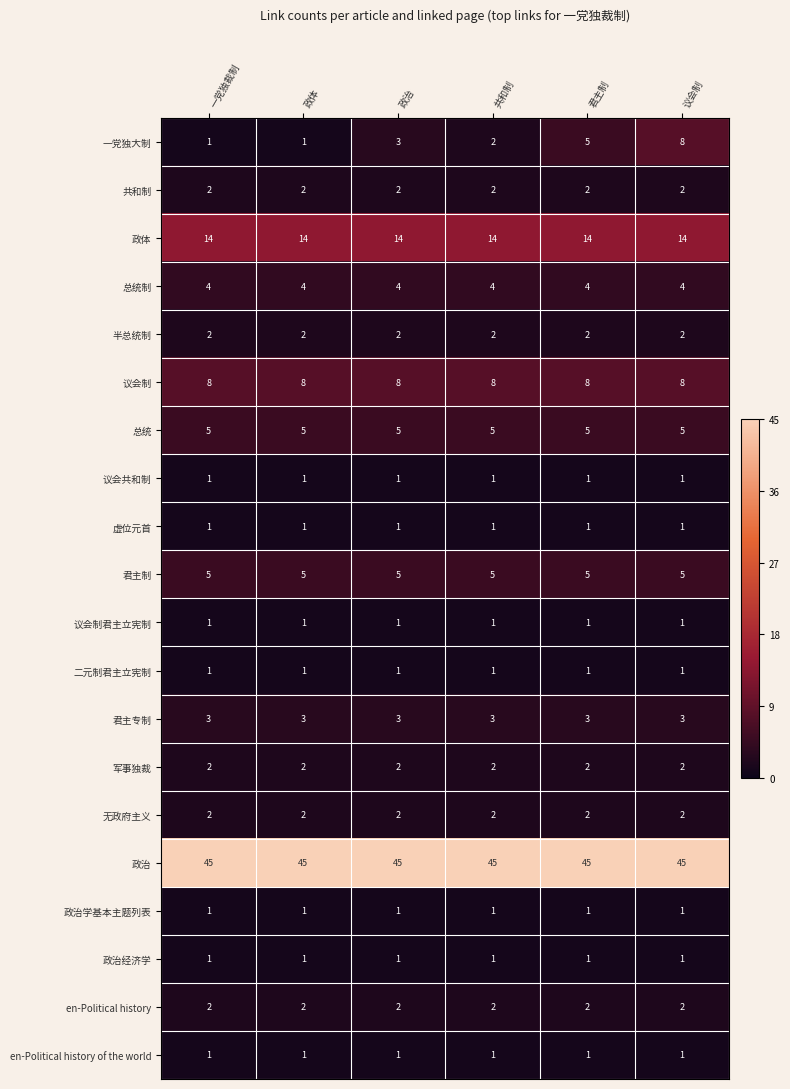

What is the sum of all 君主制 values?

30